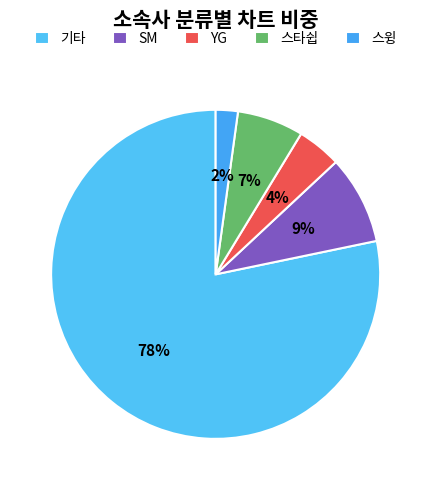

What percentage is the SM slice, to the nearest percent?

9%